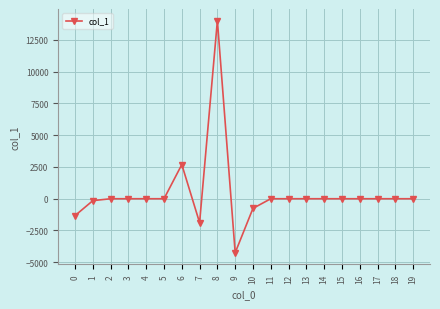

How many lines are shown in the chart?

1